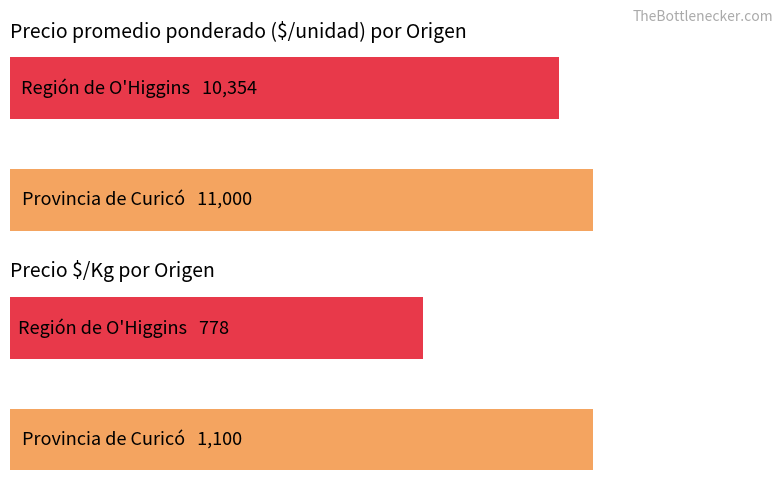

Is it true that Precio $/Kg equals 205 at Provincia de Curicó?

False